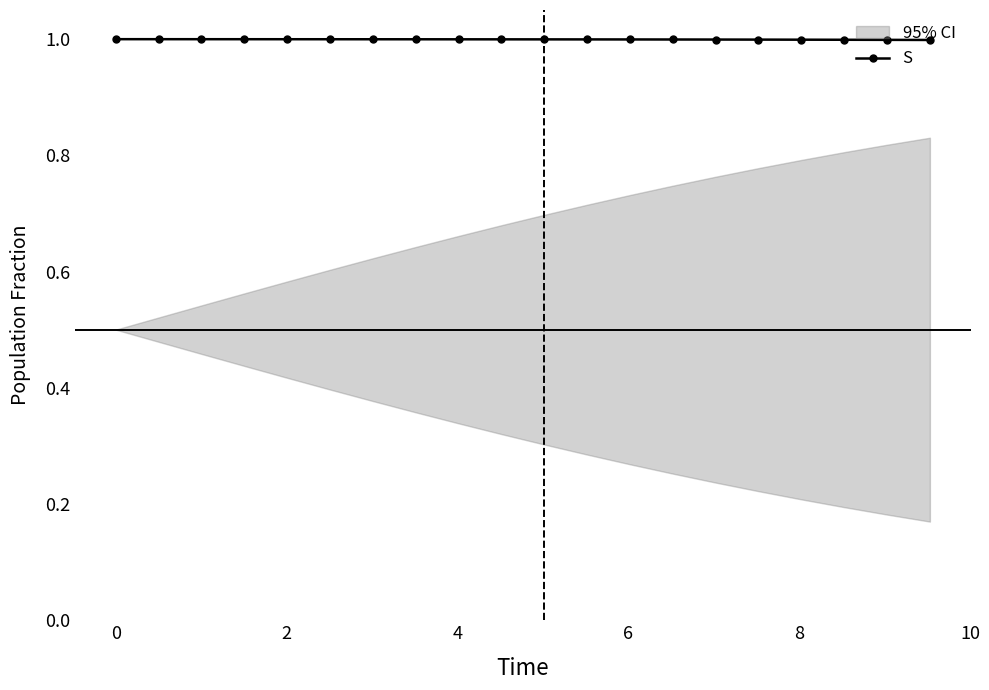

How many lines are shown in the chart?

1